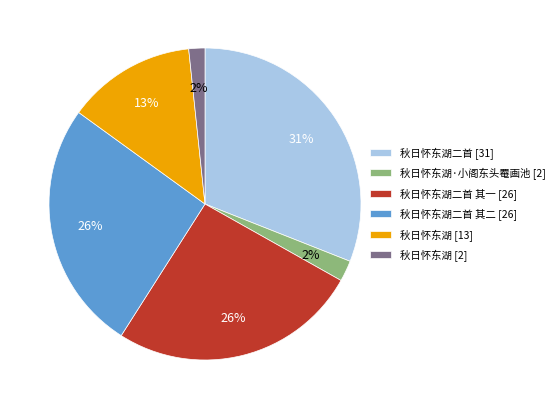

To the nearest percent, what portion does 秋日怀东湖二首 [31] represent?

31%